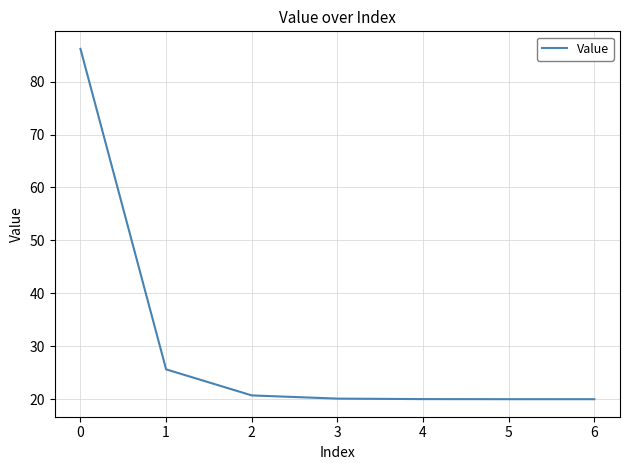

True or false: there are more than 1 points higher than both neighbors.

False